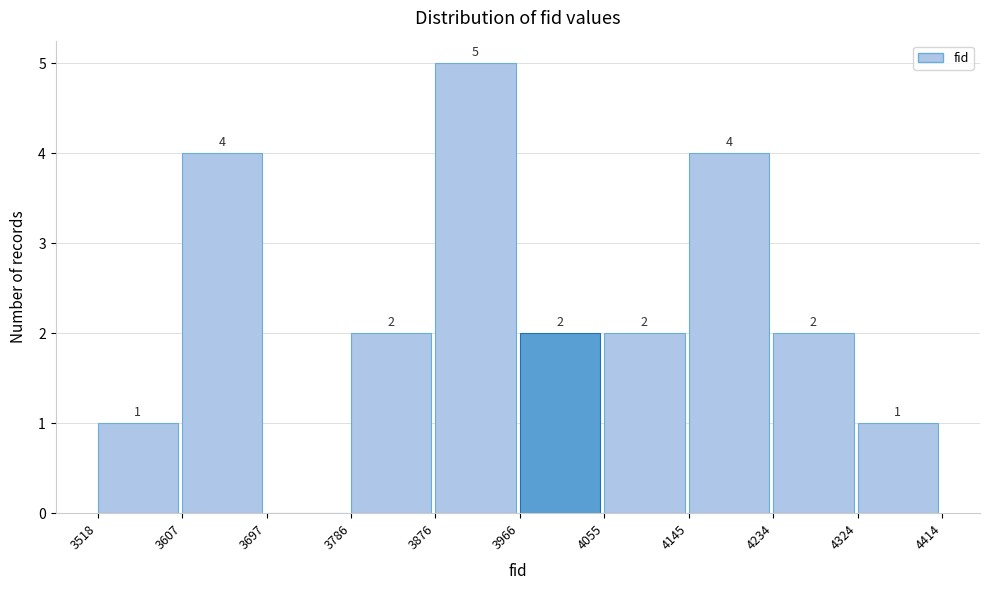

Which range on the x-axis has the tallest bar?

3876 to 3966